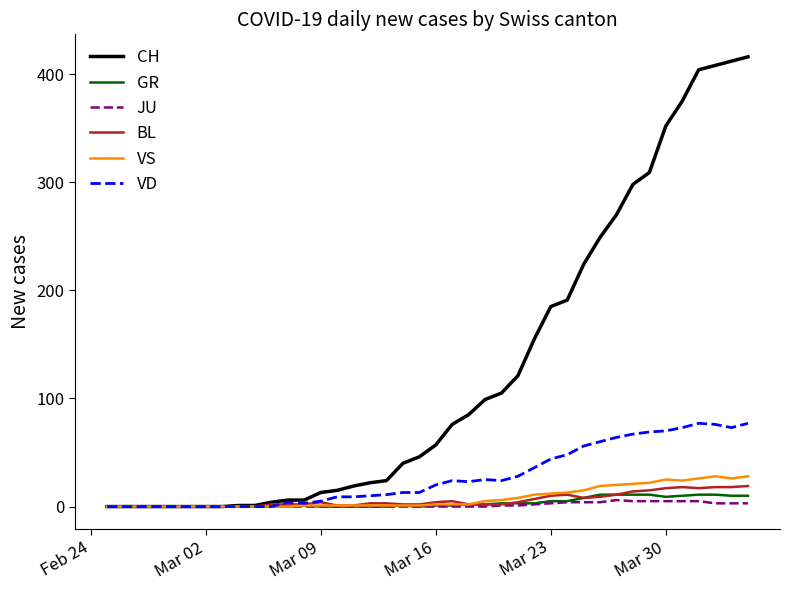

Which series has the largest range (max minus min)?

CH